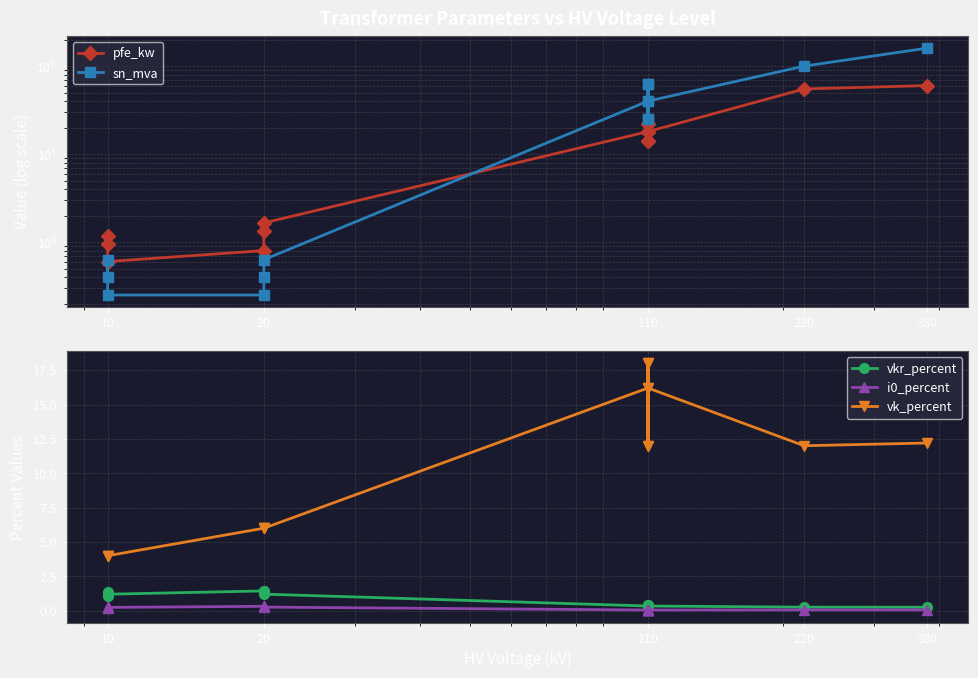

What is the greatest value displayed?

160.0